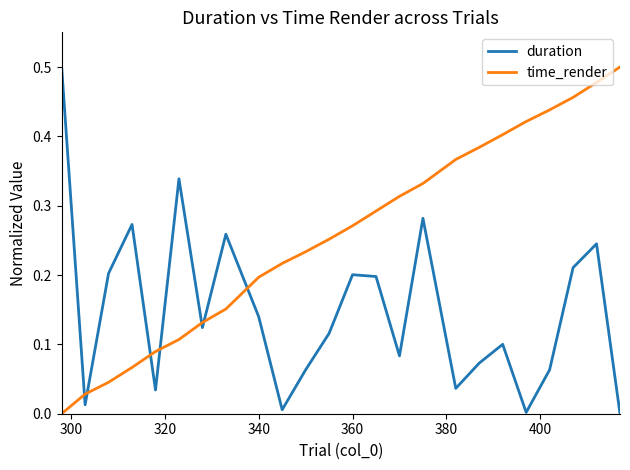

Rank the series by their average value, from lowest to highest.

duration, time_render